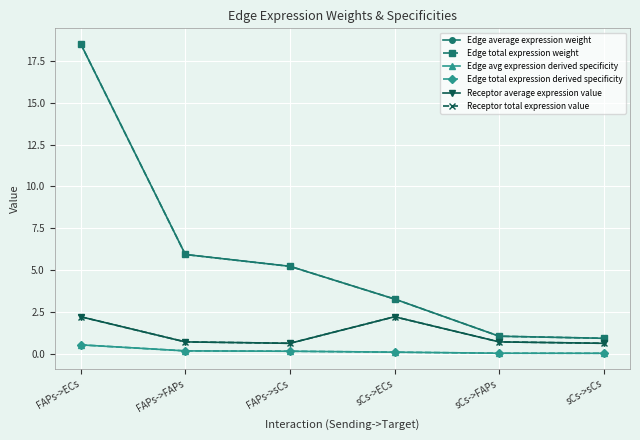

Does the chart have visible grid lines?

Yes